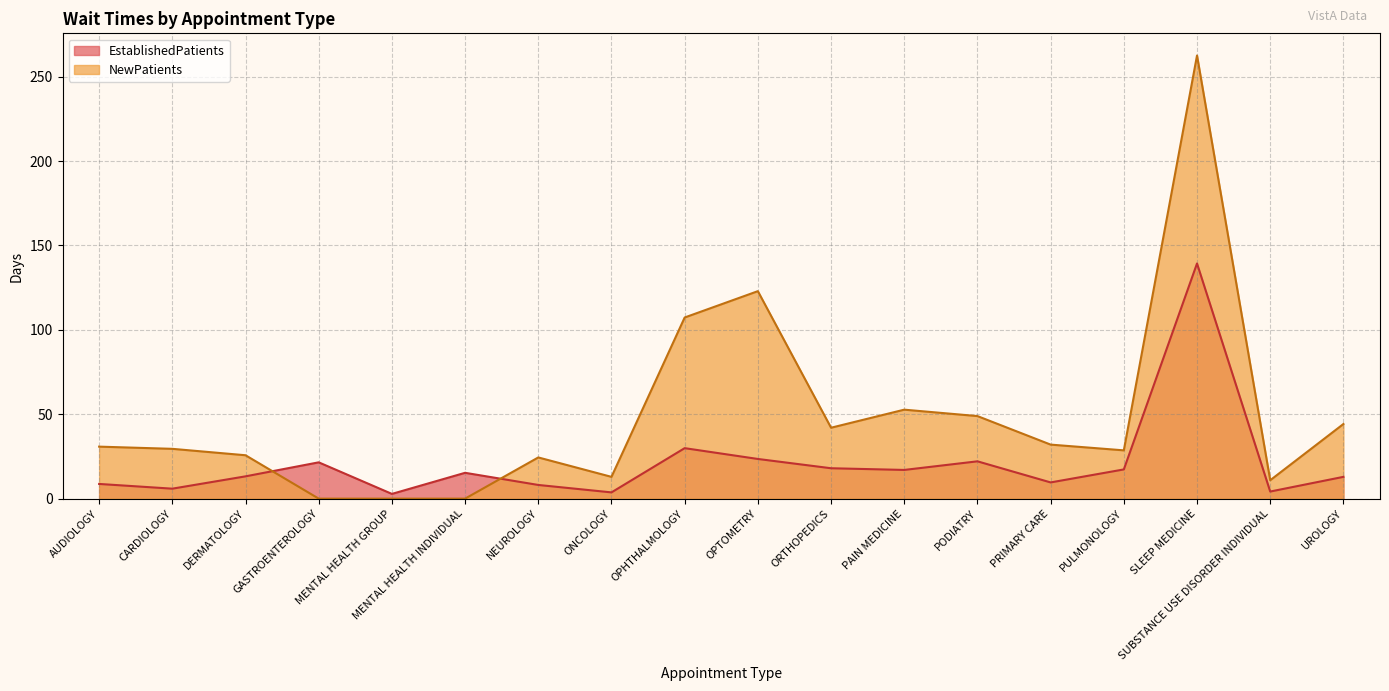

What are all the series names shown in the legend?

EstablishedPatients, NewPatients